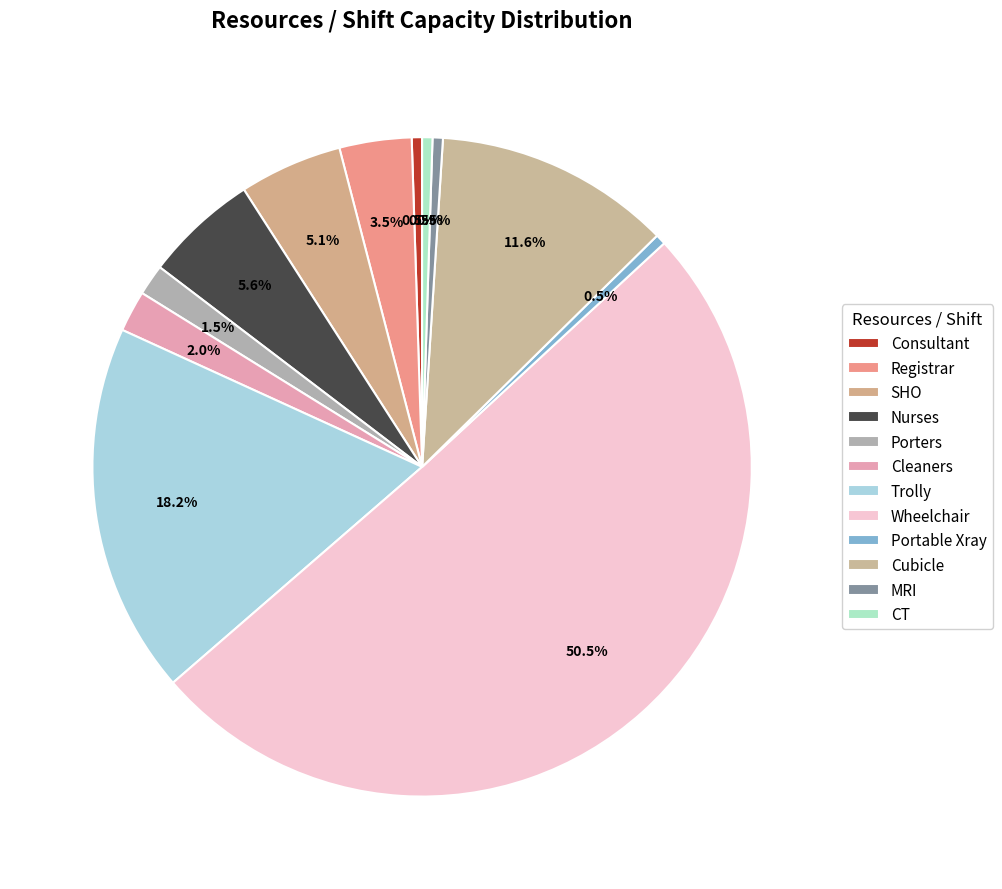

Count the number of slices in the pie.

12